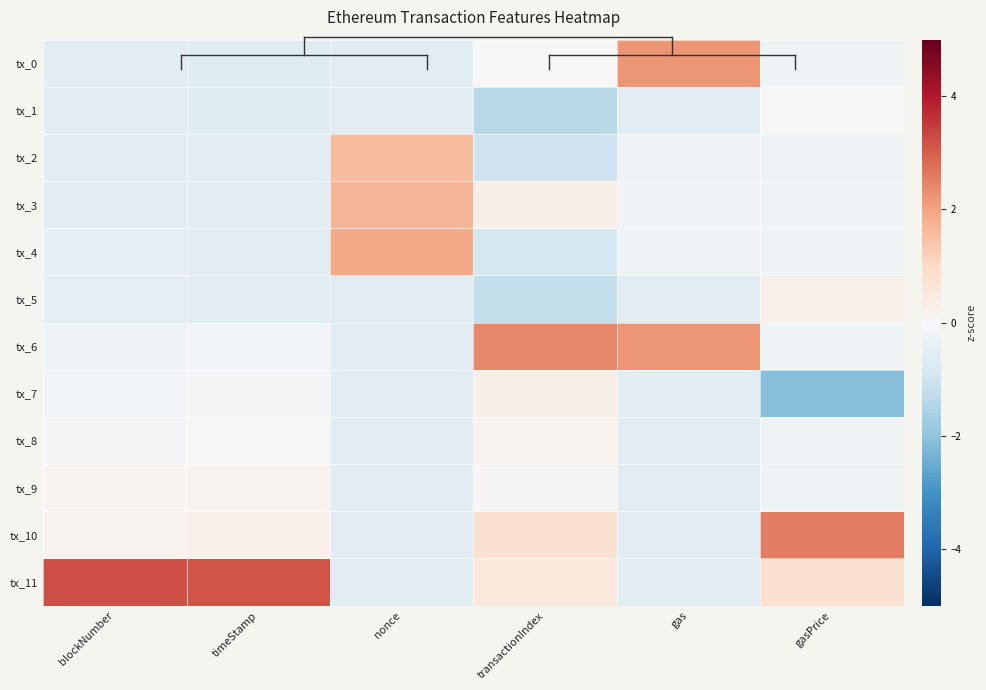

At gas, list the series in order from largest to smallest.

tx_0, tx_6, tx_2, tx_3, tx_4, tx_1, tx_5, tx_7, tx_8, tx_9, tx_10, tx_11